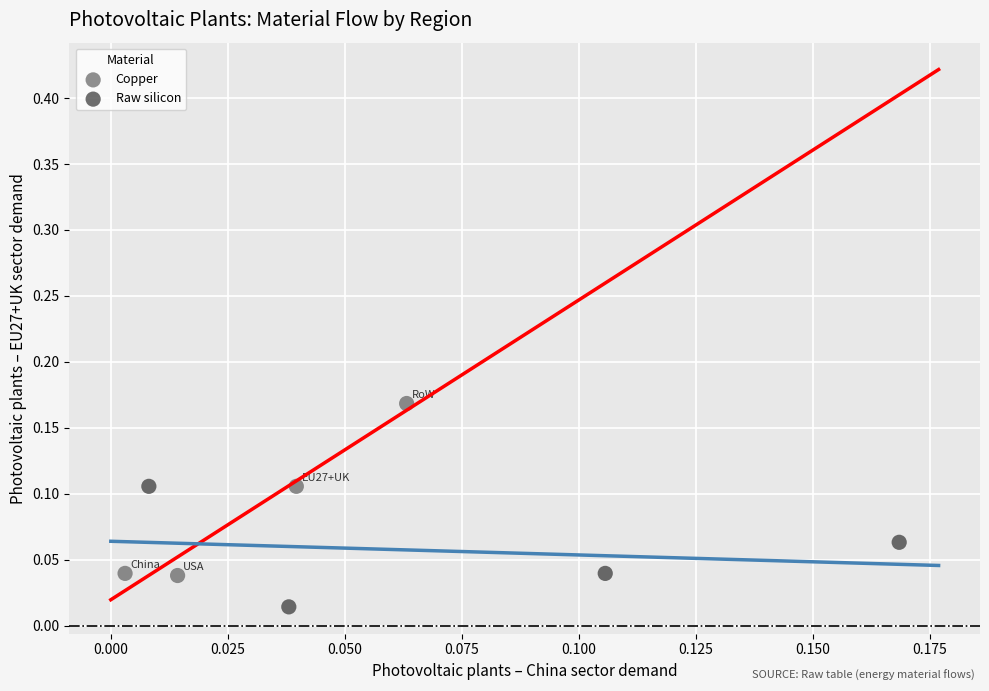

Which series has the widest spread of Y values?

Copper